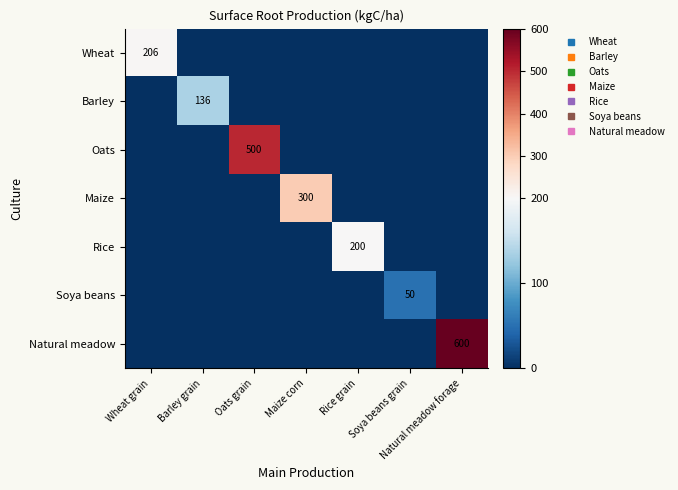

Which series has the largest total across all categories?

Natural meadow